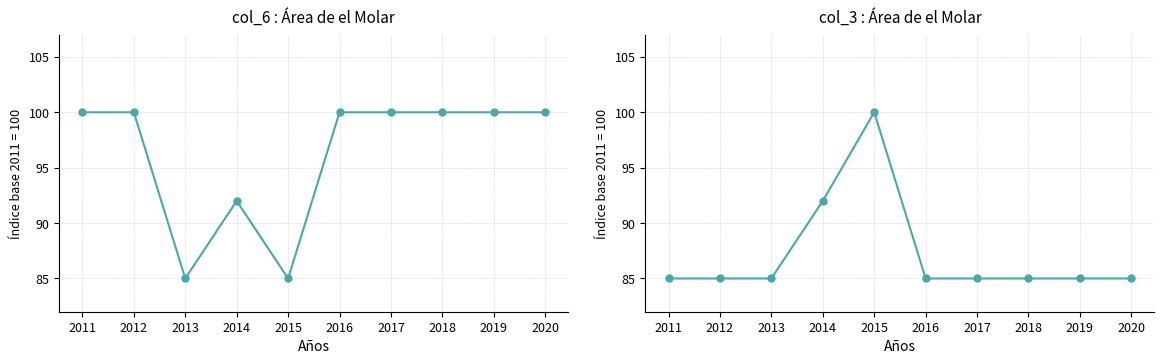

How many lines are shown in the chart?

2